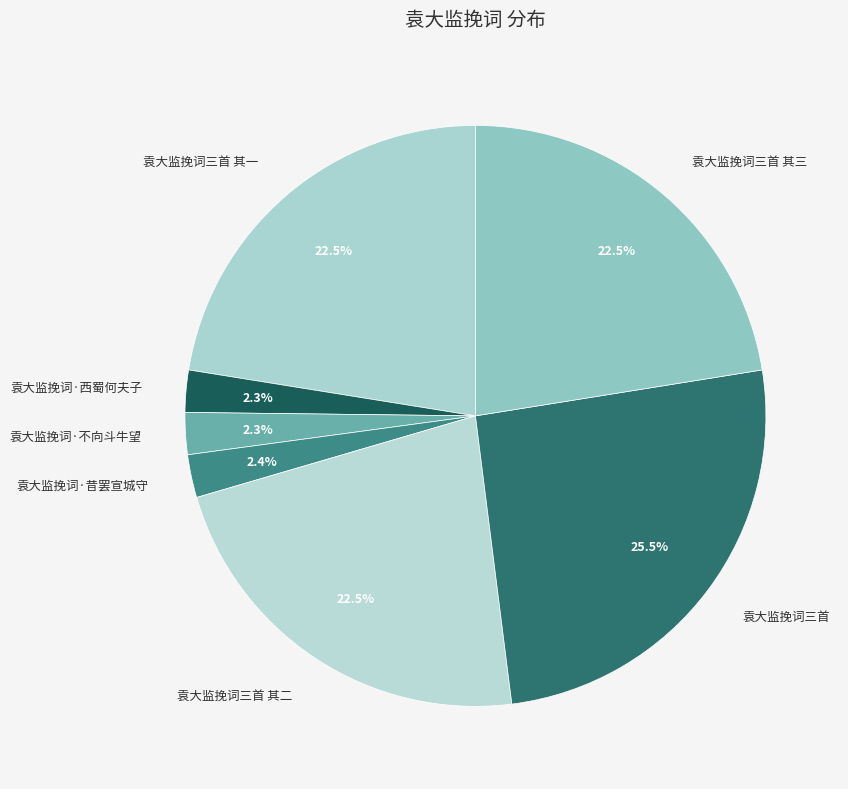

Is the sum of 袁大监挽词三首 其一 and 袁大监挽词·西蜀何夫子 greater than half?

No